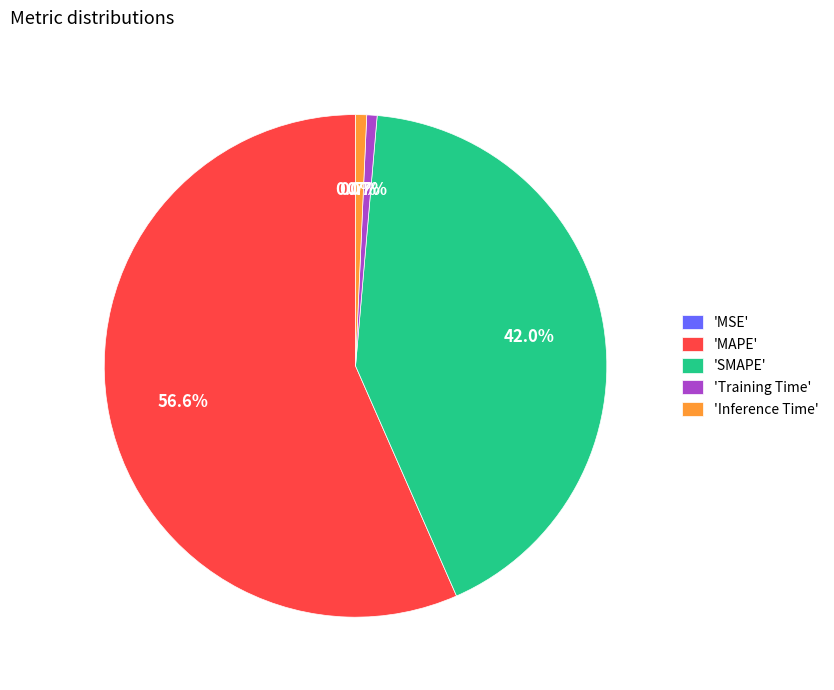

Which category has the biggest portion of the pie?

'MAPE'